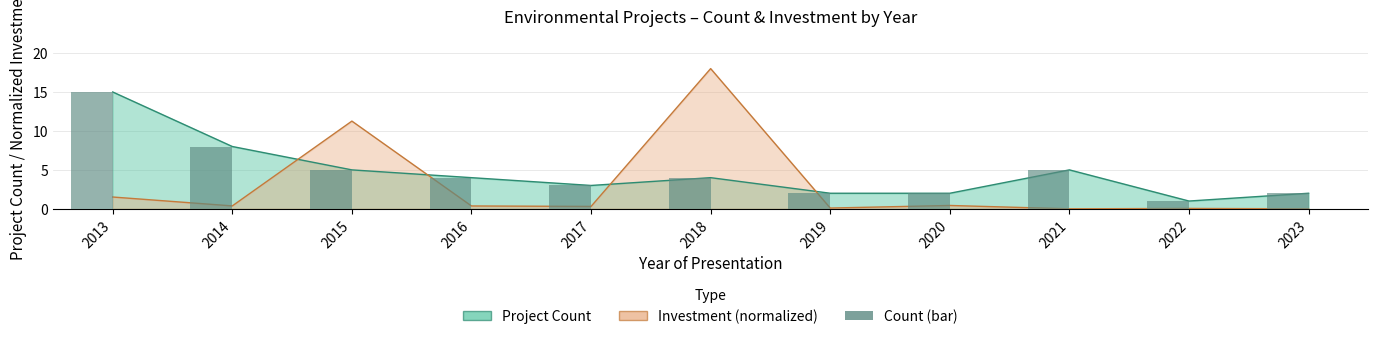

Rank the categories by value from highest to lowest.

2013, 2014, 2015, 2021, 2016, 2018, 2017, 2019, 2020, 2023, 2022